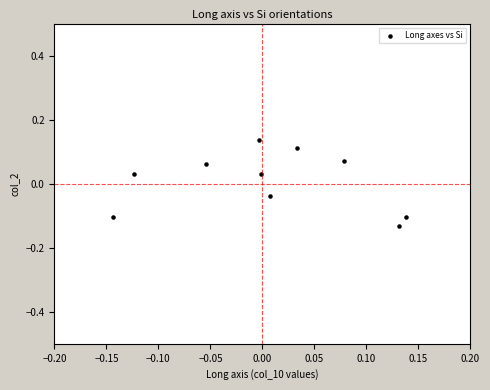

What is the range of X values (max minus min)?

0.3